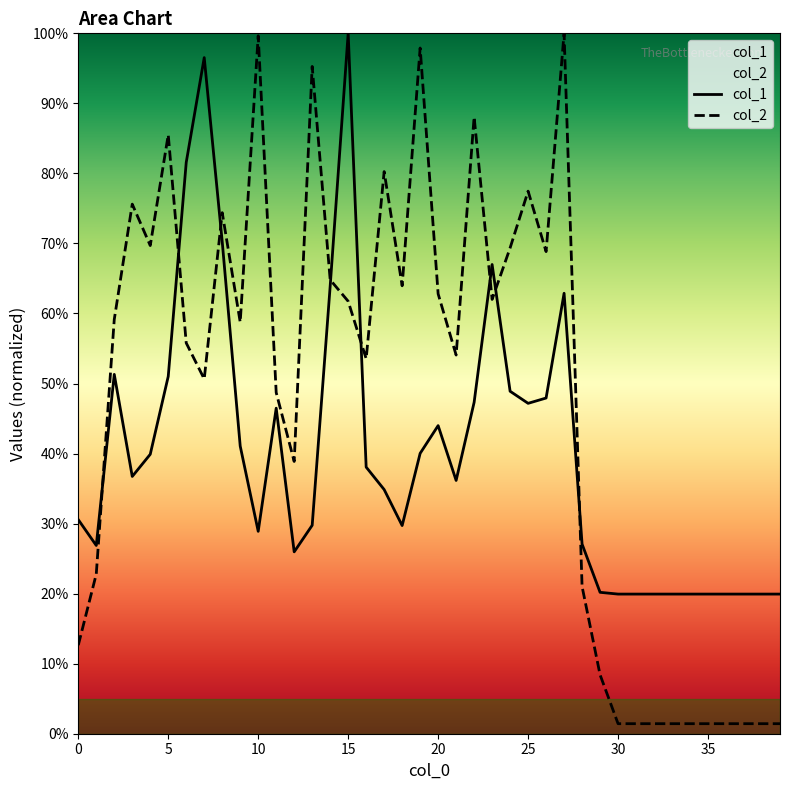

Reading left to right, extract all data points from this chart.

col_1: 0=0.3	1=0.3	2=0.5	3=0.4	4=0.4	5=0.5	6=0.8	7=1.0	8=0.7	9=0.4	10=0.3	11=0.5	12=0.3	13=0.3	14=0.6	15=1.0	16=0.4	17=0.3	18=0.3	19=0.4	20=0.4	21=0.4	22=0.5	23=0.7	24=0.5	25=0.5	26=0.5	27=0.6	28=0.3	29=0.2	30=0.2	31=0.2	32=0.2	33=0.2	34=0.2	35=0.2	36=0.2	37=0.2	38=0.2	39=0.2
col_2: 0=0.1	1=0.2	2=0.6	3=0.8	4=0.7	5=0.9	6=0.6	7=0.5	8=0.7	9=0.6	10=1.0	11=0.5	12=0.4	13=1.0	14=0.6	15=0.6	16=0.5	17=0.8	18=0.6	19=1.0	20=0.6	21=0.5	22=0.9	23=0.6	24=0.7	25=0.8	26=0.7	27=1.0	28=0.2	29=0.1	30=0.0	31=0.0	32=0.0	33=0.0	34=0.0	35=0.0	36=0.0	37=0.0	38=0.0	39=0.0